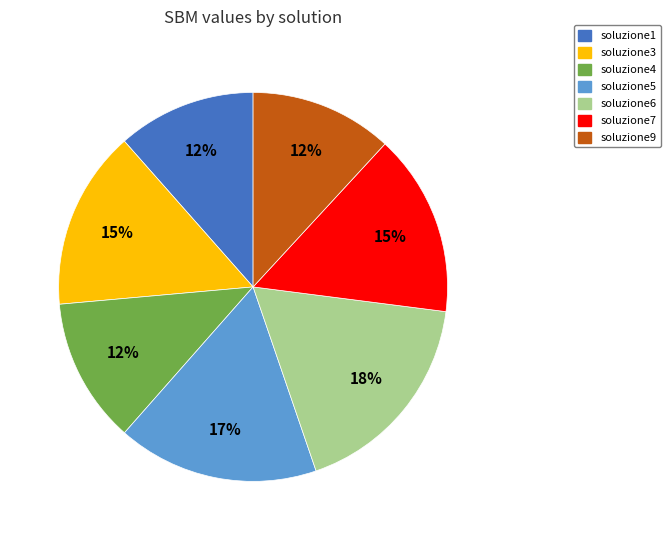

Is there a majority slice in this chart?

No